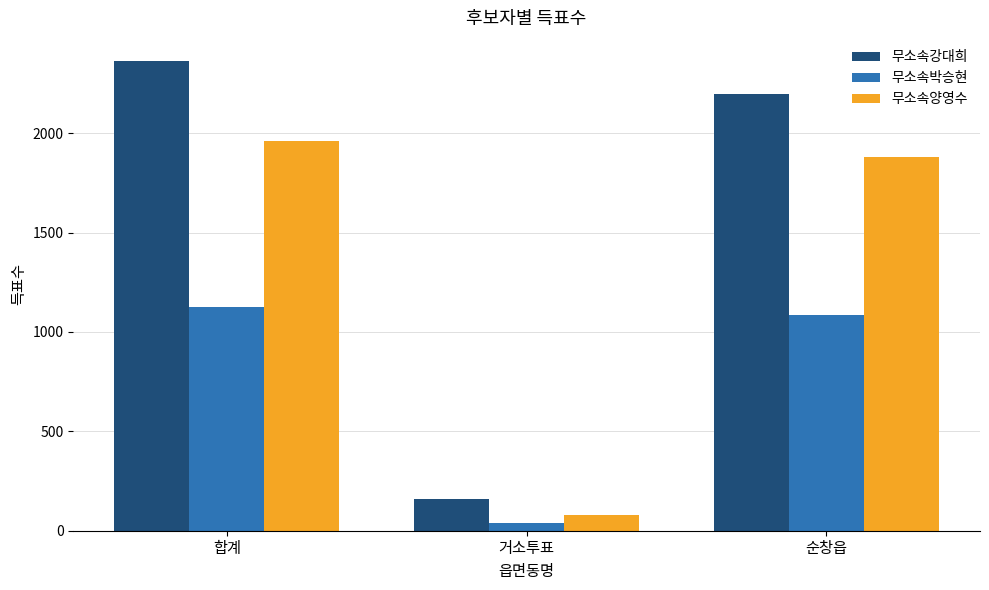

What is the greatest value displayed?

2361